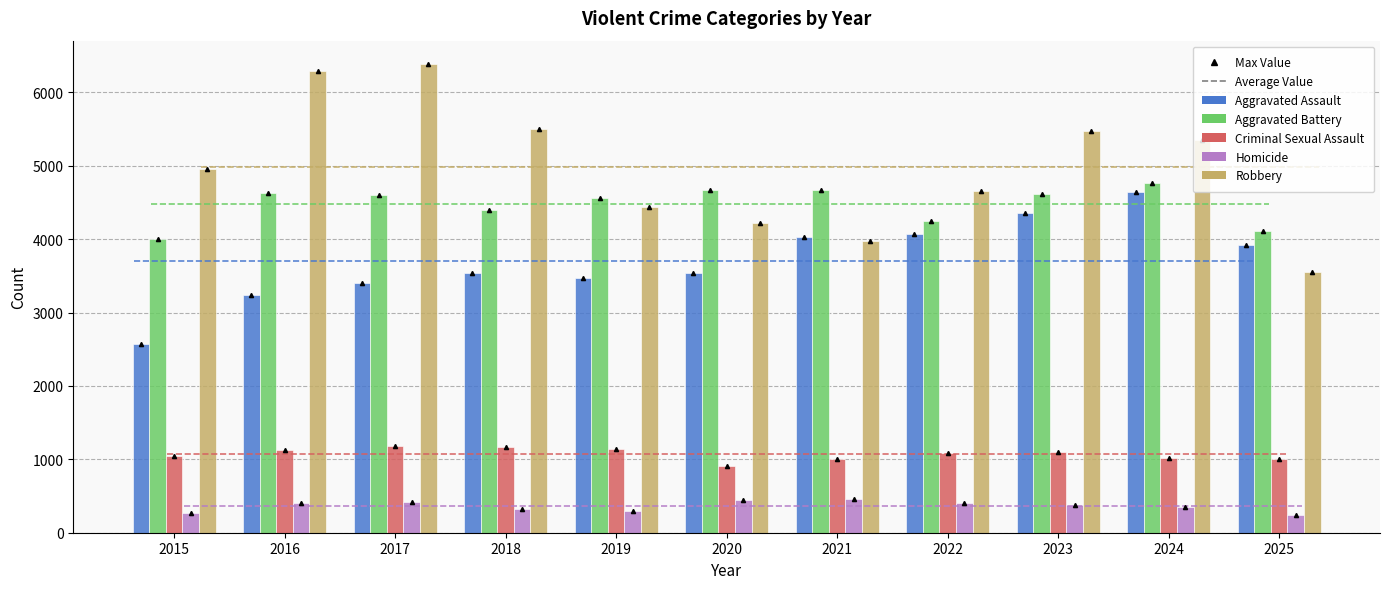

Which series has the largest total across all categories?

Robbery